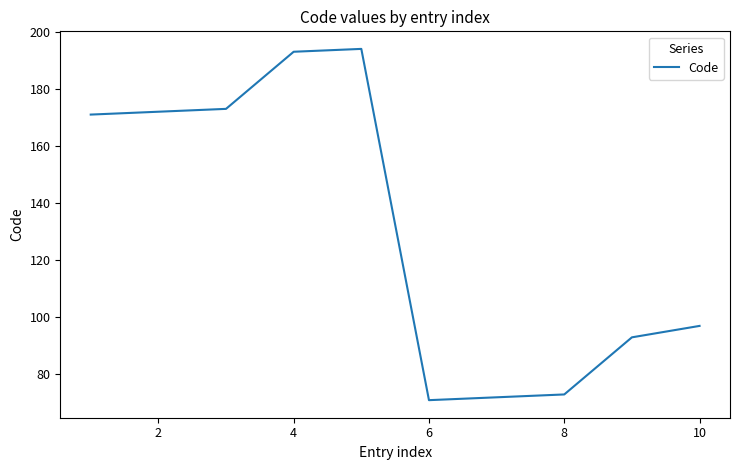

What is the greatest value displayed?

194